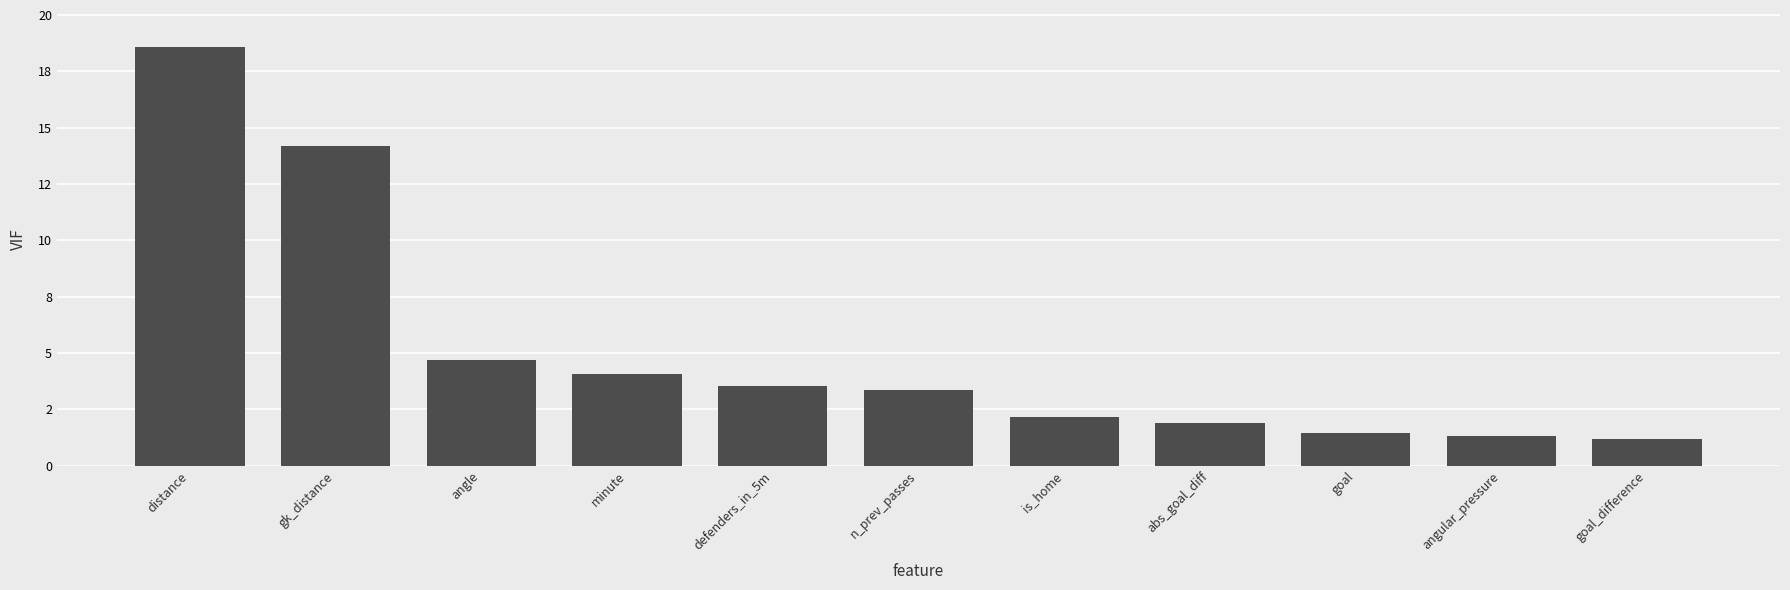

Does the chart contain any negative values?

No